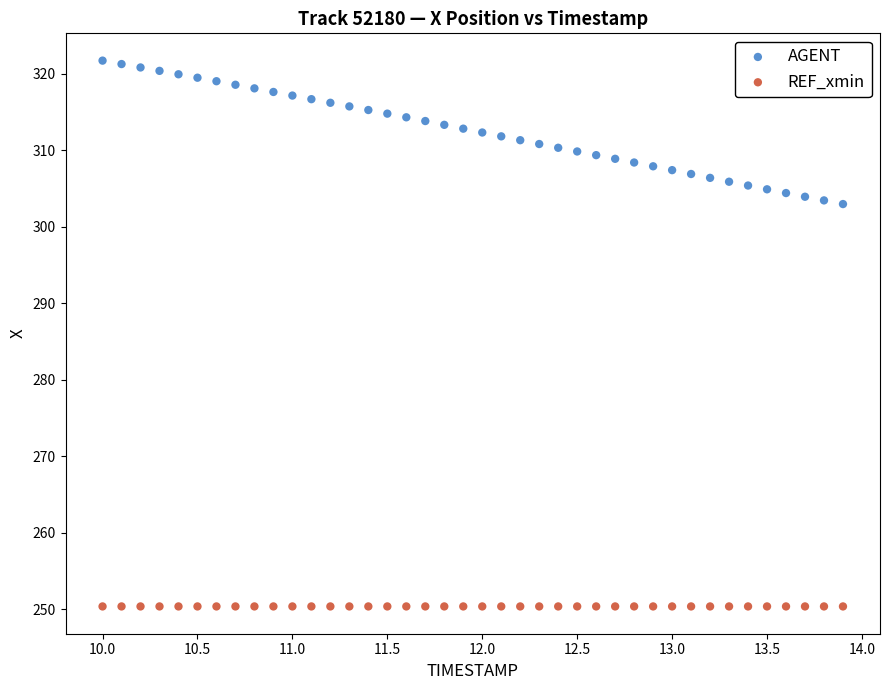

Which series contains the highest Y value?

AGENT